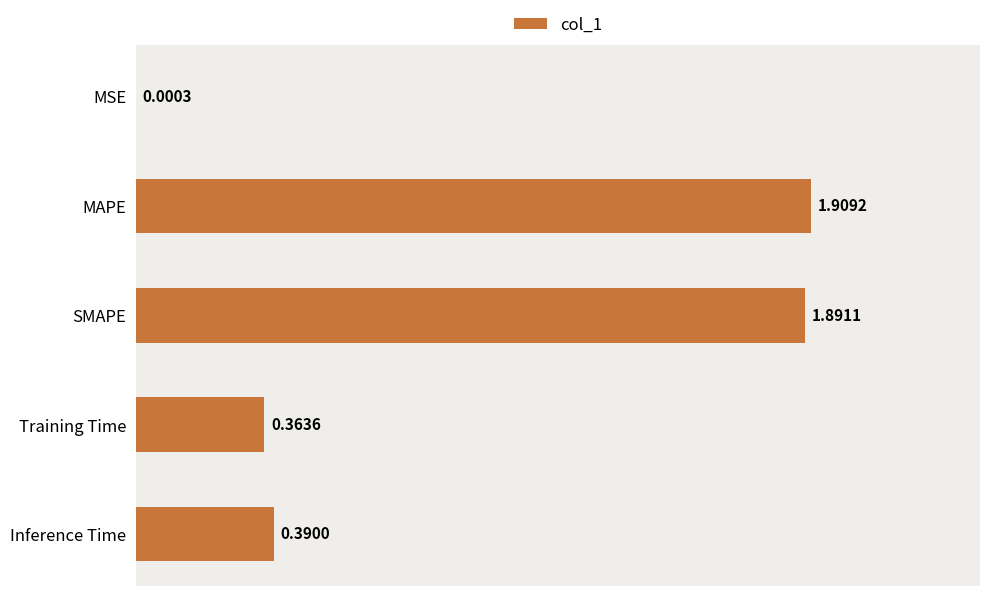

What is the change in value from SMAPE to MSE?

-1.9